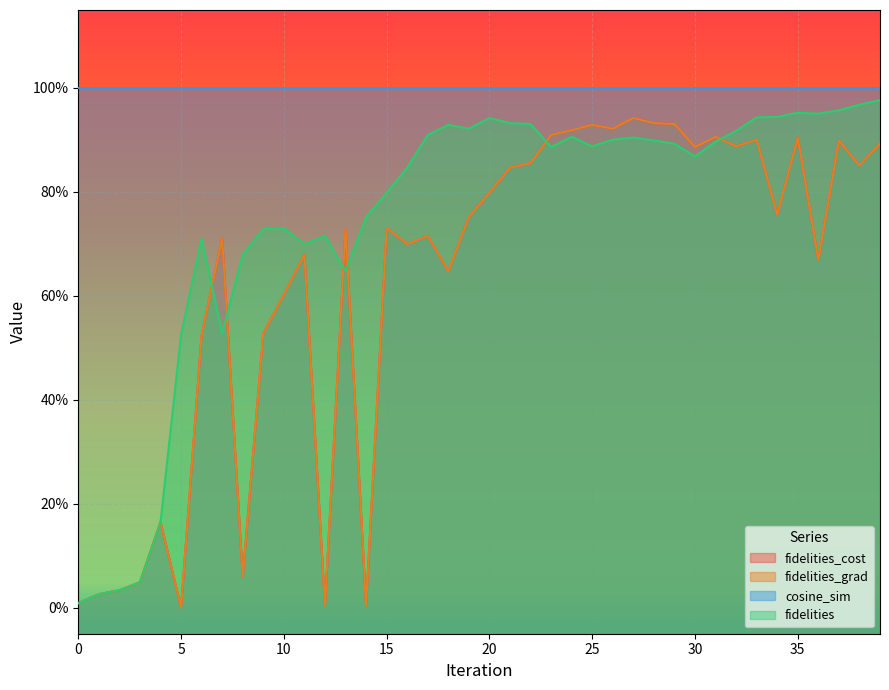

Rank the categories by fidelities_grad value from lowest to highest.

5, 12, 14, 0, 1, 2, 3, 8, 4, 6, 9, 10, 18, 36, 11, 16, 7, 17, 13, 15, 19, 34, 20, 21, 38, 22, 30, 32, 39, 37, 33, 35, 31, 23, 24, 26, 25, 29, 28, 27